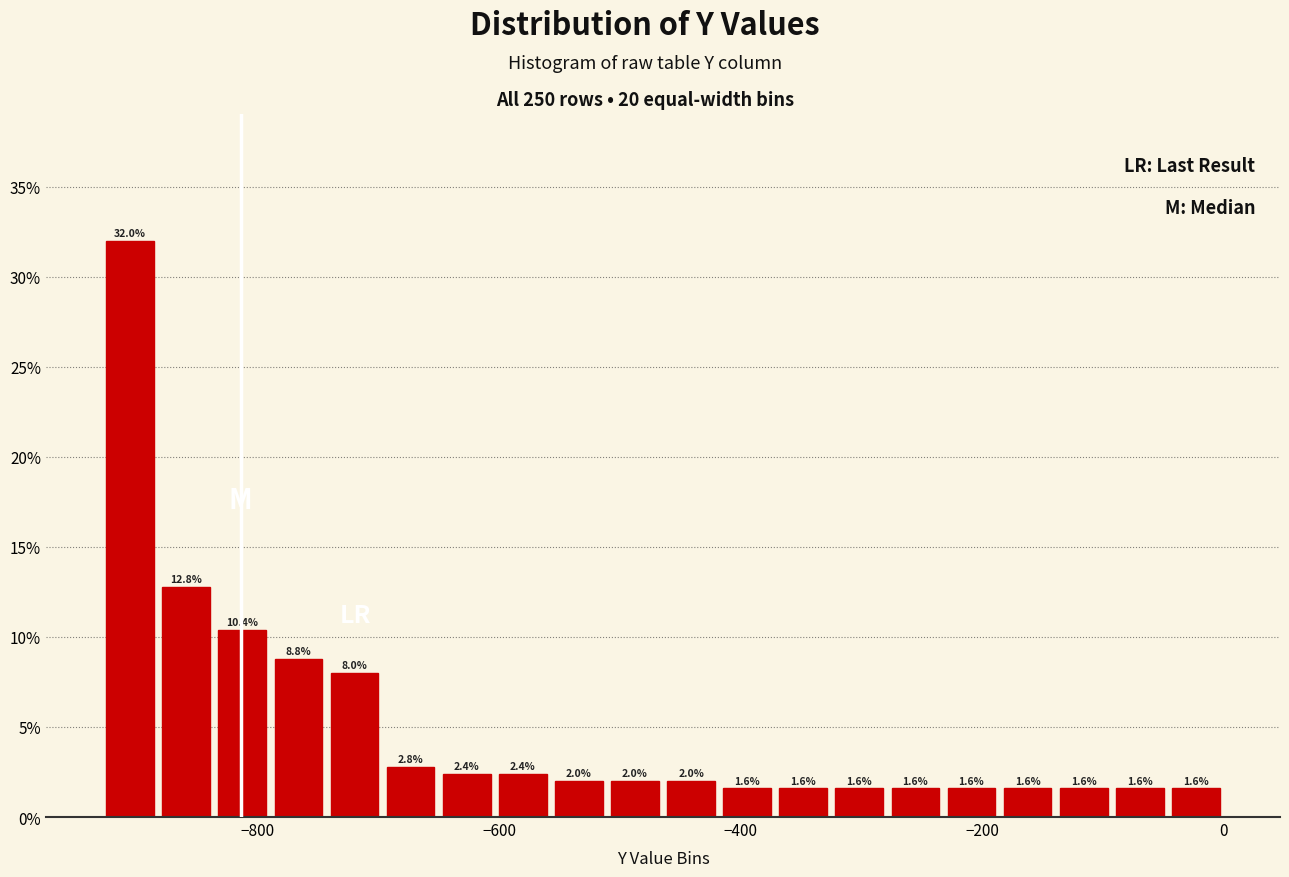

Around what value on the x-axis is the tallest bar? Give the approximate position of its centre, as read against the axis.

-900